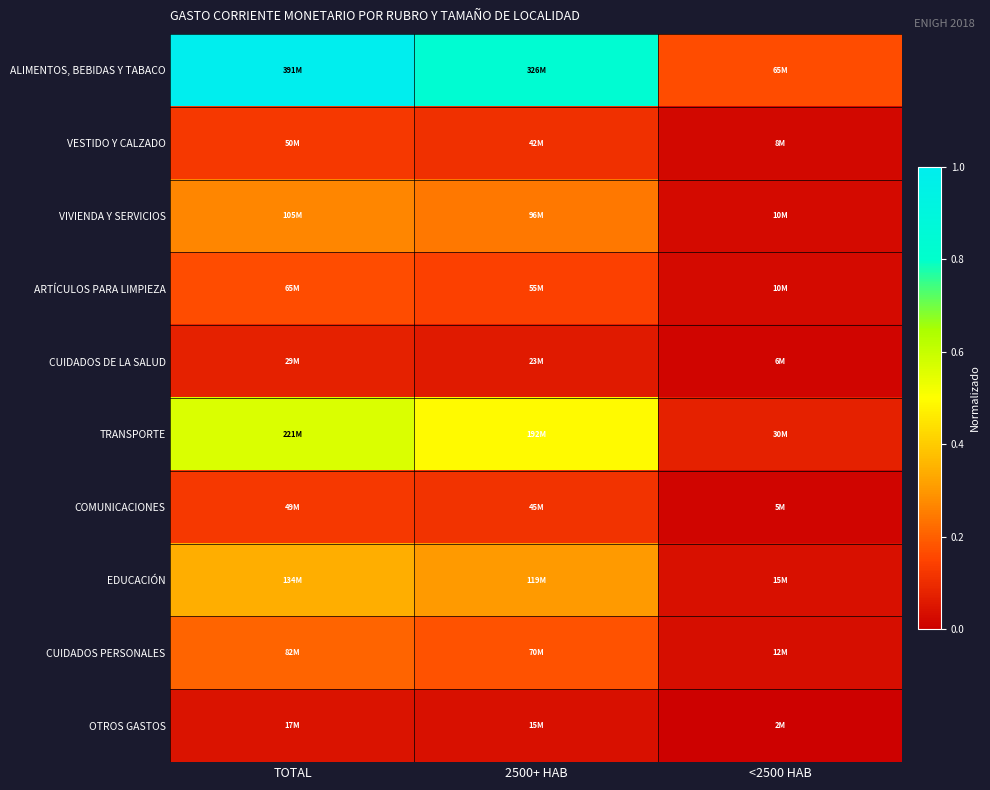

Reading left to right, transcribe all the data shown in this chart.

ALIMENTOS, BEBIDAS Y TABACO: TOTAL=1.0	2500+ HAB=0.8	<2500 HAB=0.2
VESTIDO Y CALZADO: TOTAL=0.1	2500+ HAB=0.1	<2500 HAB=0.0
VIVIENDA Y SERVICIOS: TOTAL=0.3	2500+ HAB=0.2	<2500 HAB=0.0
ARTÍCULOS PARA LIMPIEZA: TOTAL=0.2	2500+ HAB=0.1	<2500 HAB=0.0
CUIDADOS DE LA SALUD: TOTAL=0.1	2500+ HAB=0.1	<2500 HAB=0.0
TRANSPORTE: TOTAL=0.6	2500+ HAB=0.5	<2500 HAB=0.1
COMUNICACIONES: TOTAL=0.1	2500+ HAB=0.1	<2500 HAB=0.0
EDUCACIÓN: TOTAL=0.3	2500+ HAB=0.3	<2500 HAB=0.0
CUIDADOS PERSONALES: TOTAL=0.2	2500+ HAB=0.2	<2500 HAB=0.0
OTROS GASTOS: TOTAL=0.0	2500+ HAB=0.0	<2500 HAB=0.0